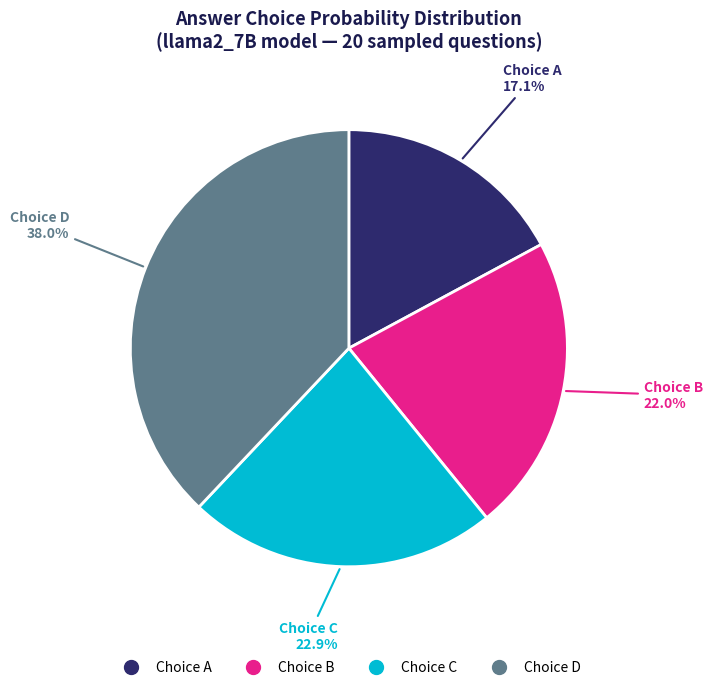

Is there any slice that represents more than half of the pie?

No